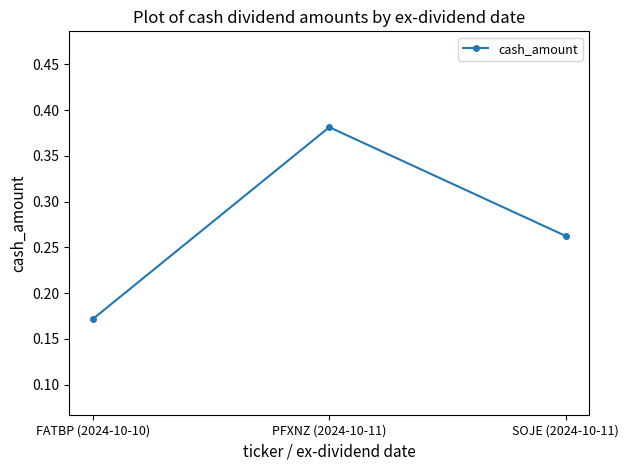

What is the sum of all values?

0.8